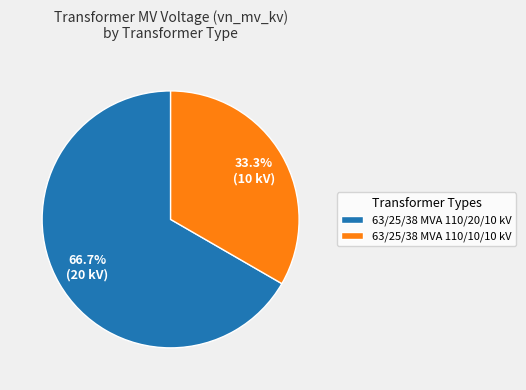

Is it true that 63/25/38 MVA 110/10/10 kV is 33% of the pie?

True